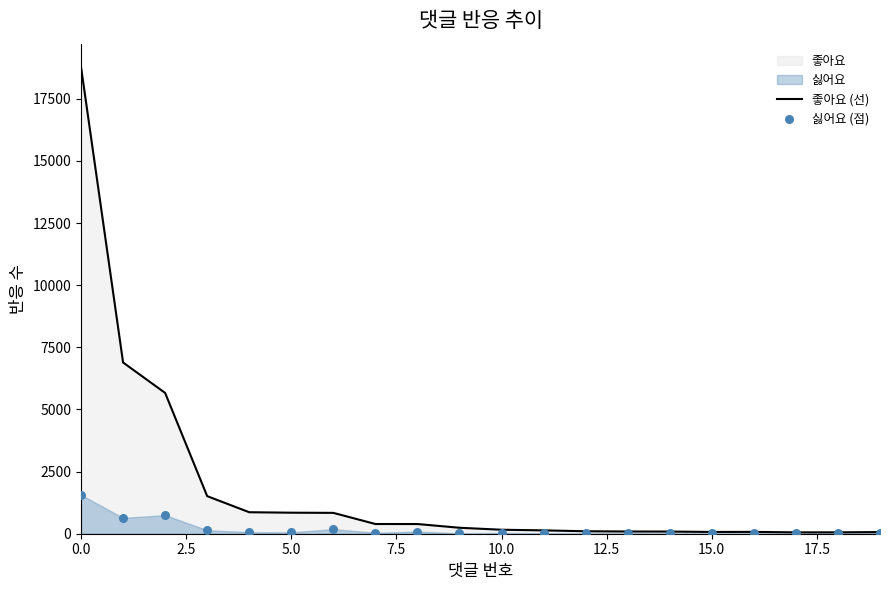

What is the total value across all series at 15?

87